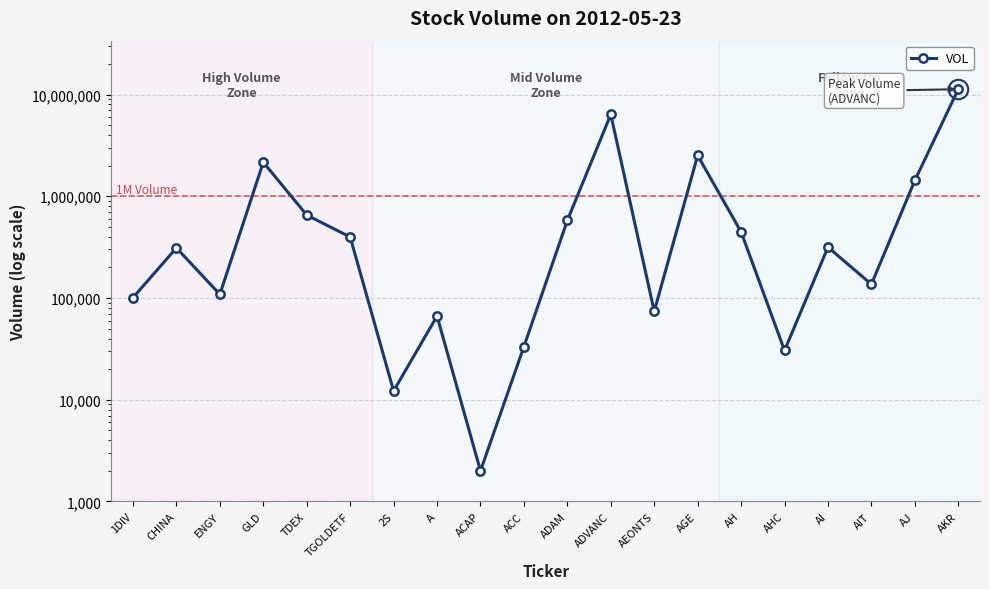

The value at CHINA is 414638. True or false?

False